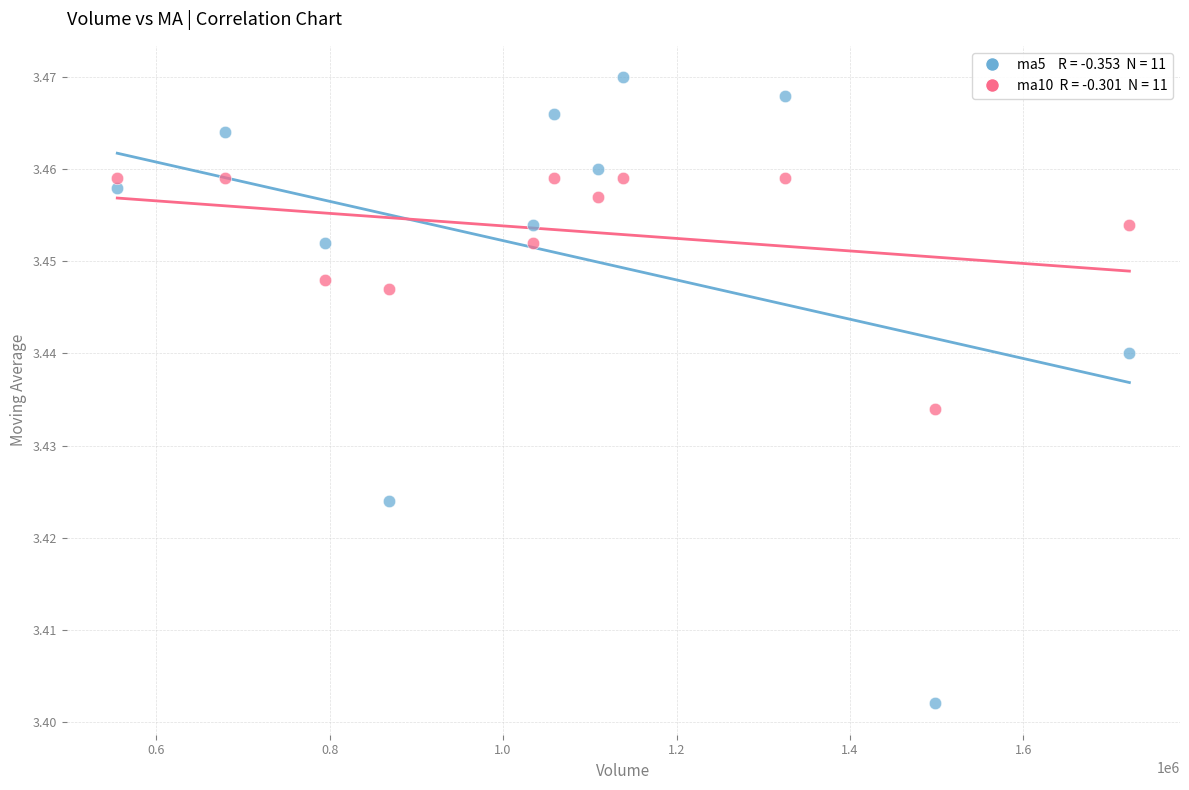

How many data points are displayed?

22